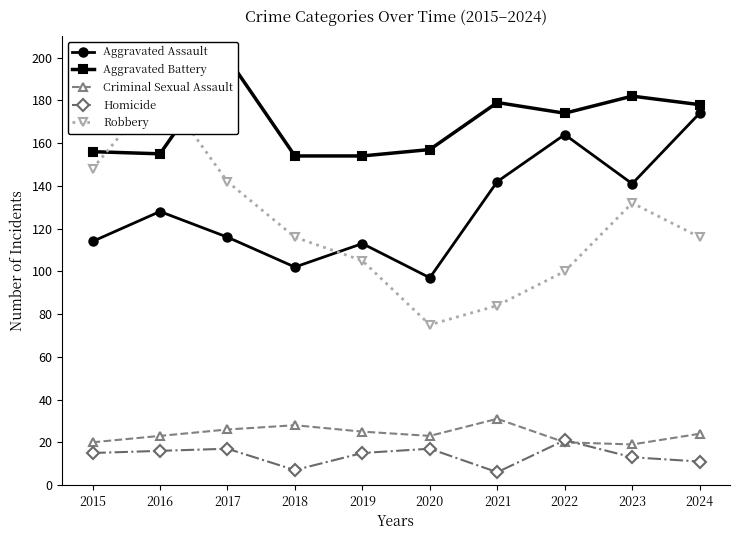

What is the difference between the maximum and minimum values in the Robbery series?

111